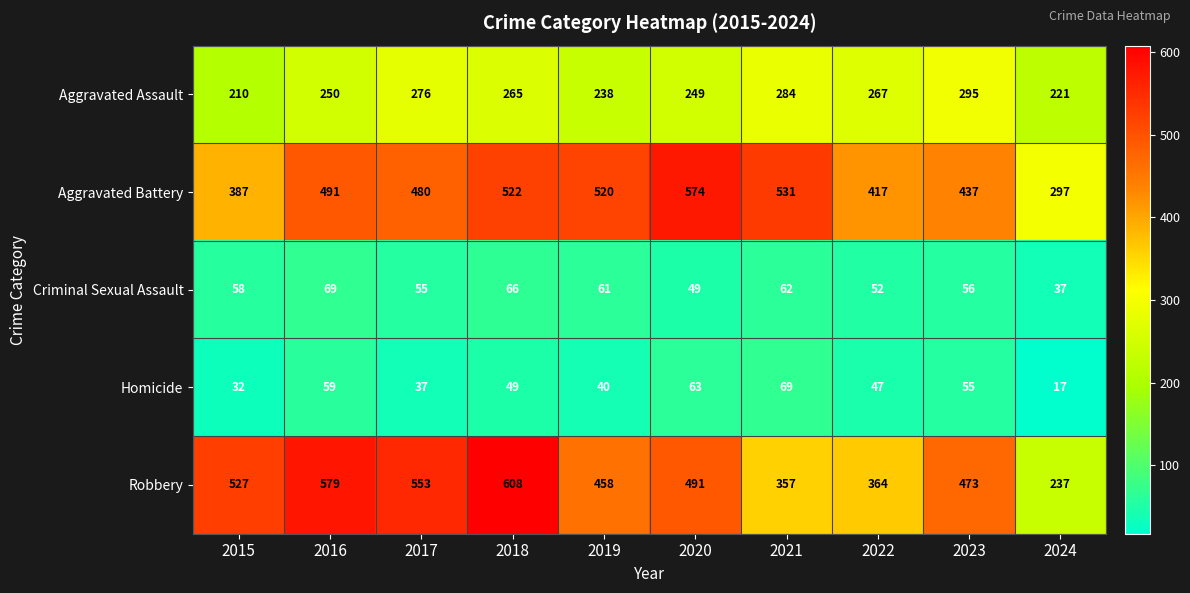

What is the sum of the Robbery values at 2022 and 2023?

837